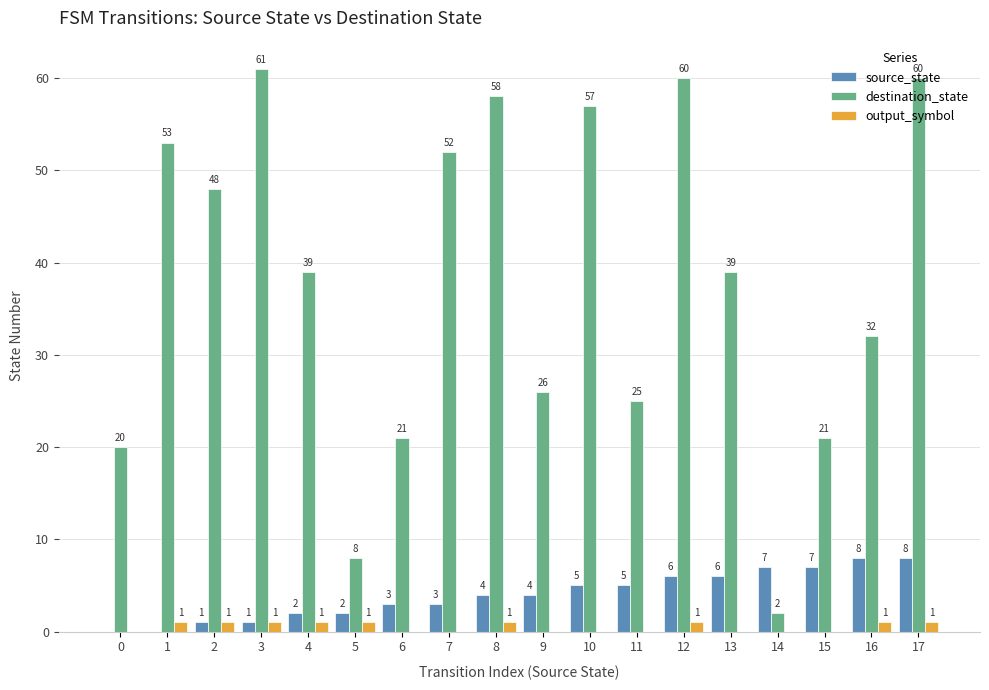

True or false: output_symbol has a value of 0 at 10.

True